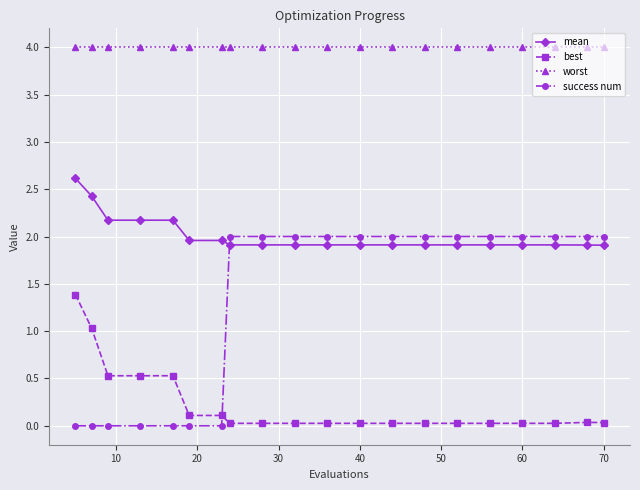

What is the value of the best point at the 6th from the left?

0.1